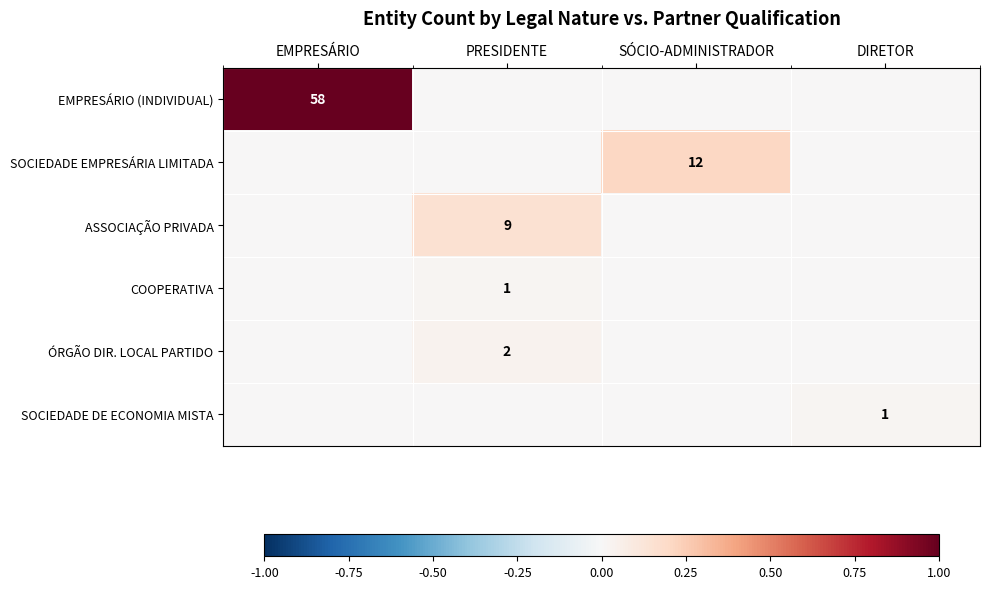

Which has a higher value, EMPRESÁRIO or DIRETOR?

EMPRESÁRIO